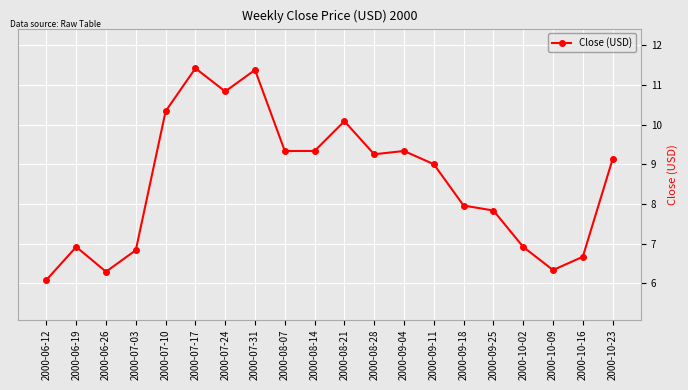

What is the average value?

8.6